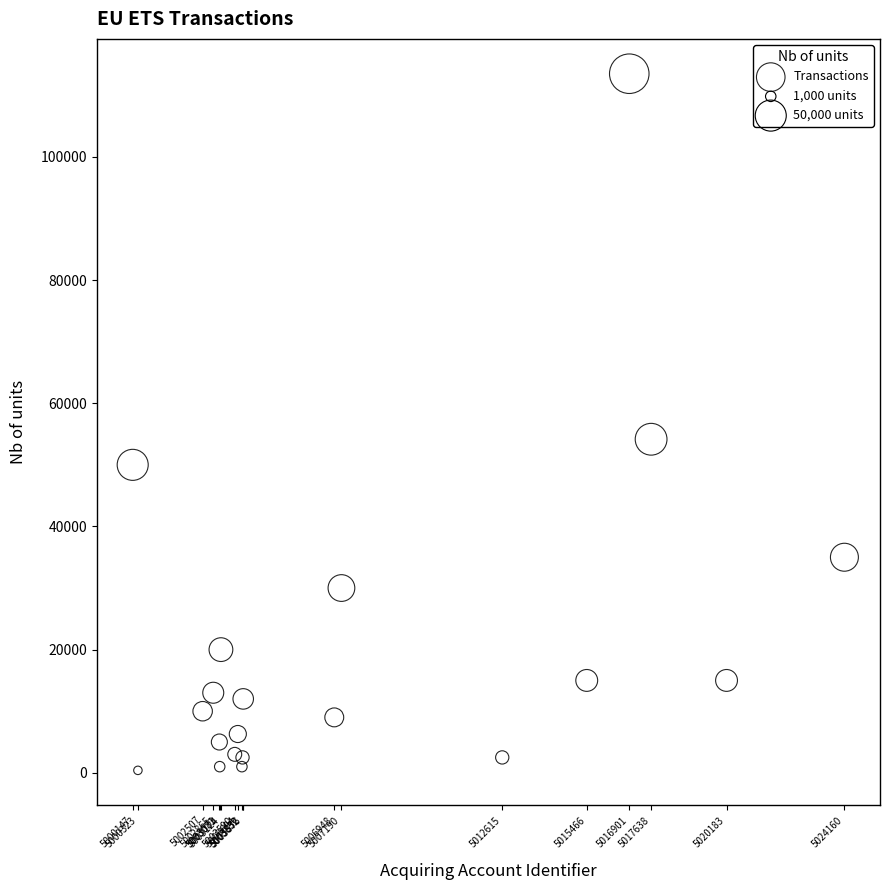

What Y value in the scatter plot is closest to 56950?

54156